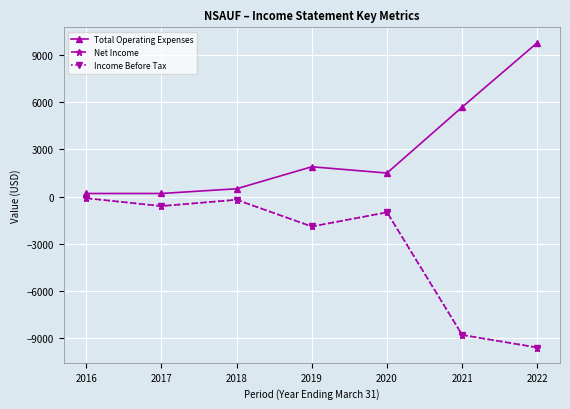

Which series has the largest range (max minus min)?

Total Operating Expenses